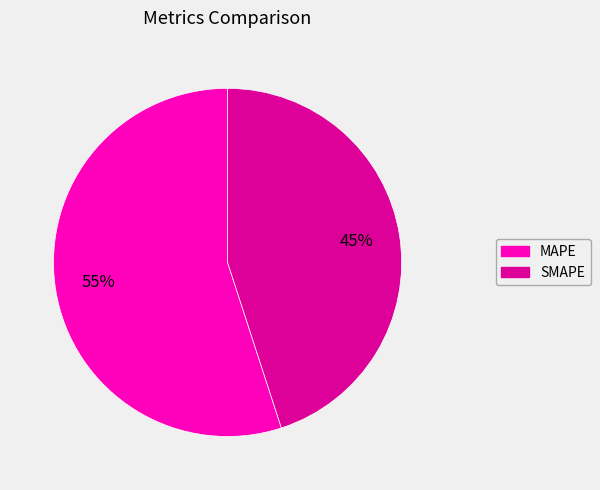

How many slices are in this pie chart?

2